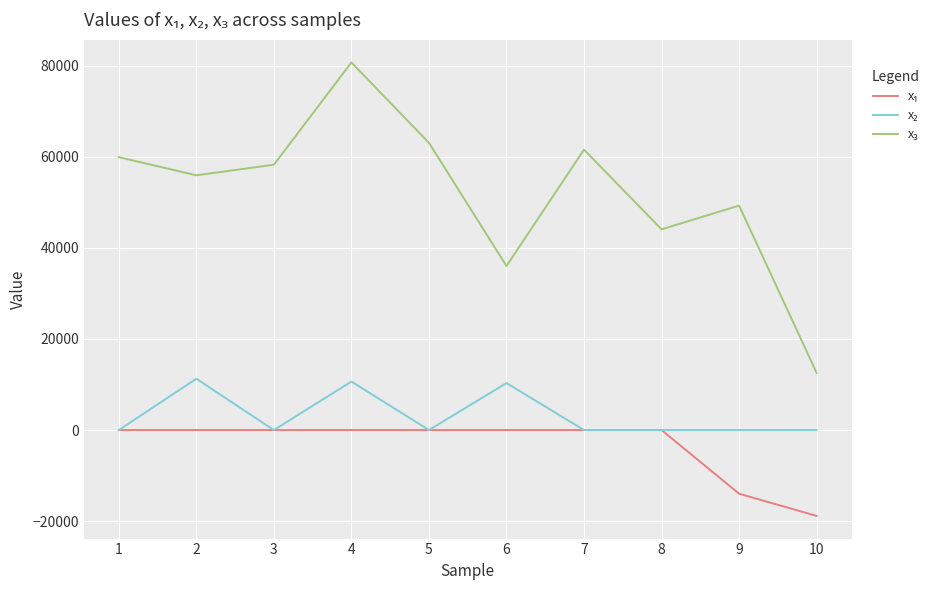

Between 1 and 9, which is larger?

1